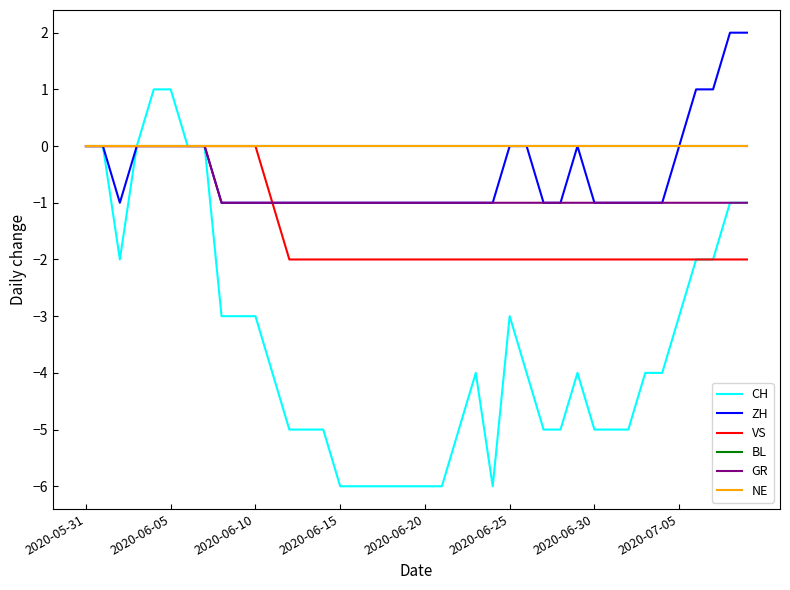

Is this an area chart (filled region under the line)?

No